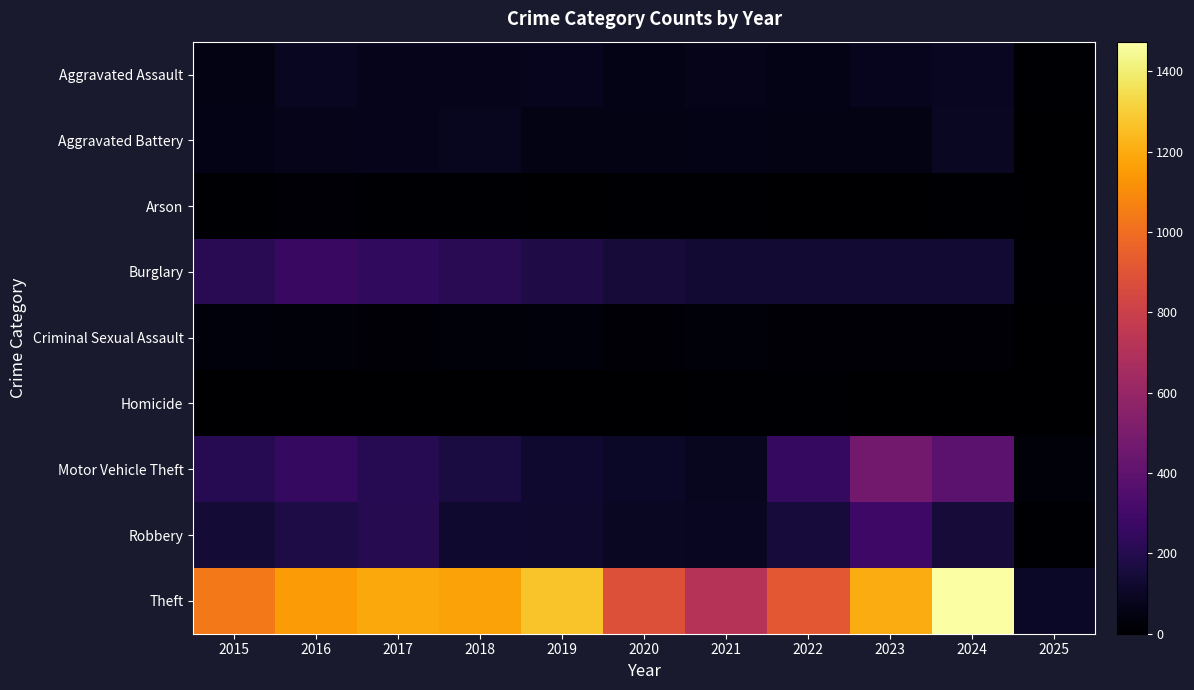

Reading left to right, extract all data points from this chart.

Aggravated Assault: 2015=56	2016=88	2017=72	2018=72	2019=80	2020=62	2021=66	2022=61	2023=79	2024=88	2025=9
Aggravated Battery: 2015=60	2016=66	2017=71	2018=86	2019=53	2020=57	2021=60	2022=56	2023=55	2024=95	2025=3
Arson: 2015=10	2016=12	2017=7	2018=7	2019=5	2020=7	2021=6	2022=3	2023=2	2024=8	2025=0
Burglary: 2015=216	2016=266	2017=237	2018=218	2019=182	2020=146	2021=133	2022=130	2023=133	2024=130	2025=10
Criminal Sexual Assault: 2015=29	2016=26	2017=22	2018=24	2019=31	2020=16	2021=26	2022=21	2023=18	2024=20	2025=5
Homicide: 2015=5	2016=4	2017=4	2018=4	2019=4	2020=5	2021=6	2022=7	2023=3	2024=3	2025=0
Motor Vehicle Theft: 2015=212	2016=259	2017=208	2018=163	2019=123	2020=99	2021=82	2022=259	2023=470	2024=386	2025=24
Robbery: 2015=139	2016=178	2017=202	2018=121	2019=116	2020=97	2021=88	2022=151	2023=284	2024=144	2025=9
Theft: 2015=1041	2016=1151	2017=1188	2018=1170	2019=1272	2020=884	2021=716	2022=920	2023=1198	2024=1474	2025=103